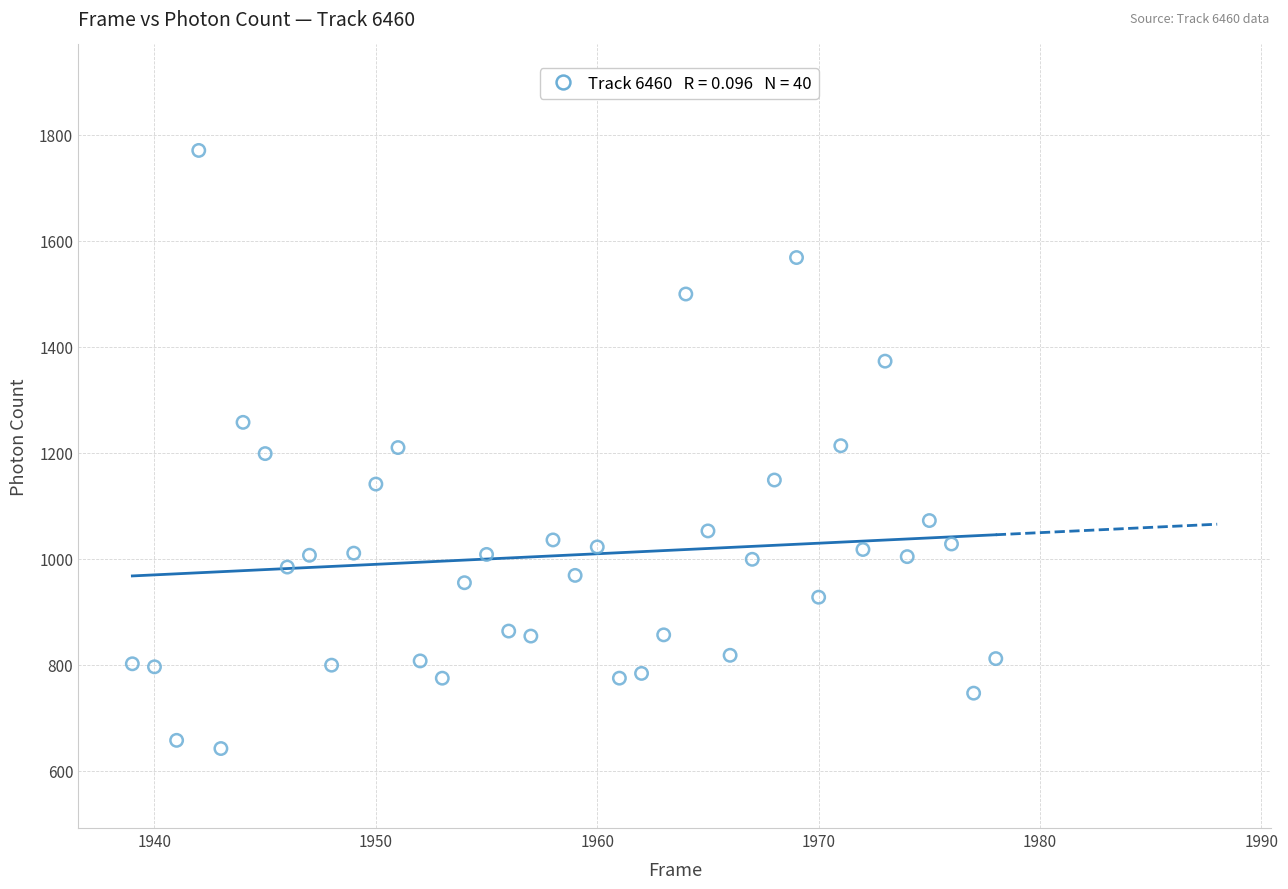

What is the range of Y values (max minus min)?

1128.6